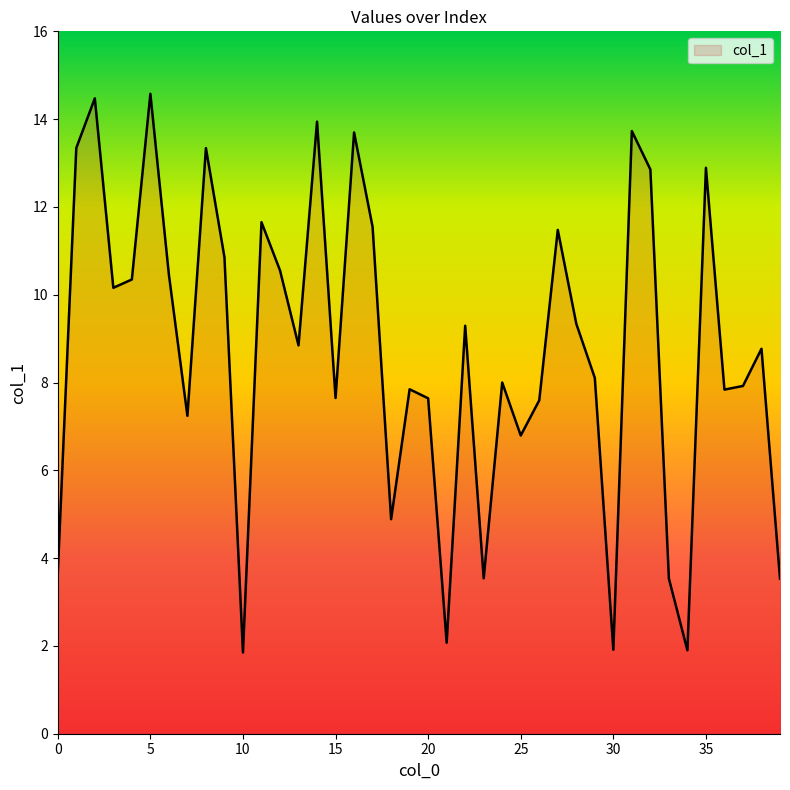

What is the difference between the maximum and minimum values?

12.7